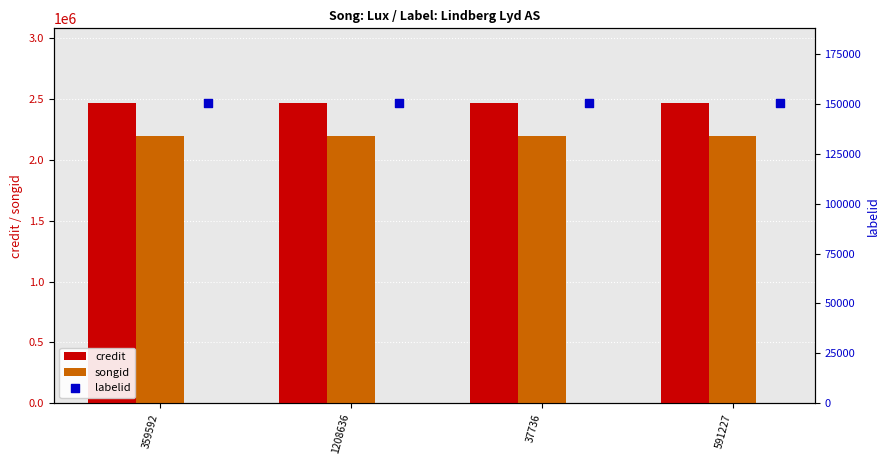

Which series contains the lowest Y value?

labelid